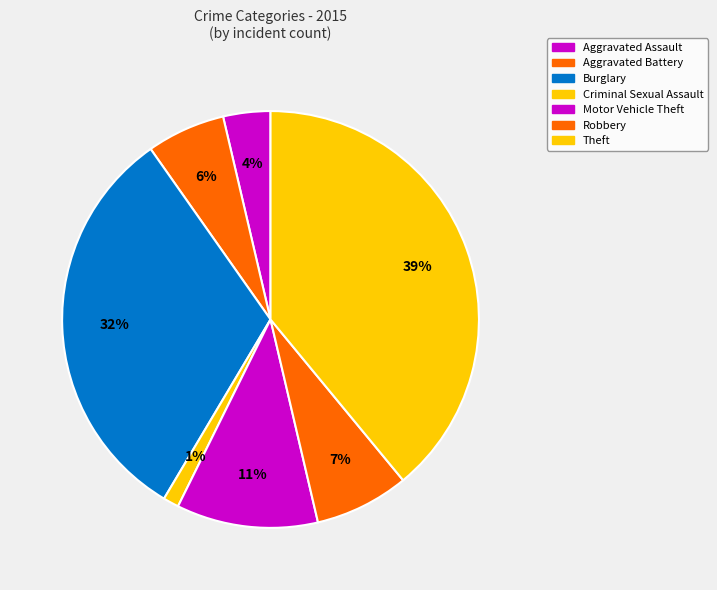

To the nearest percent, what is the average slice percentage?

14%